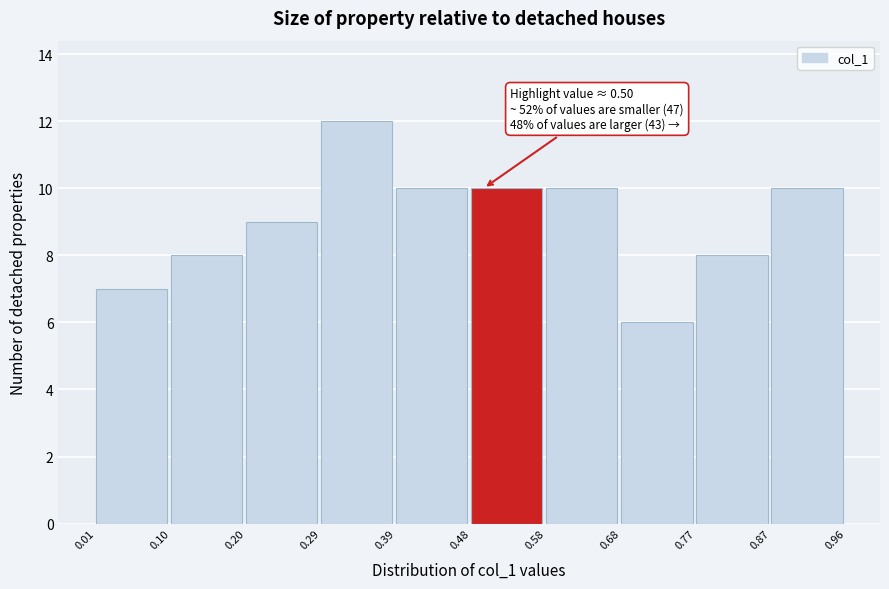

Over which range of the x-axis is the bar tallest?

0.29 to 0.39